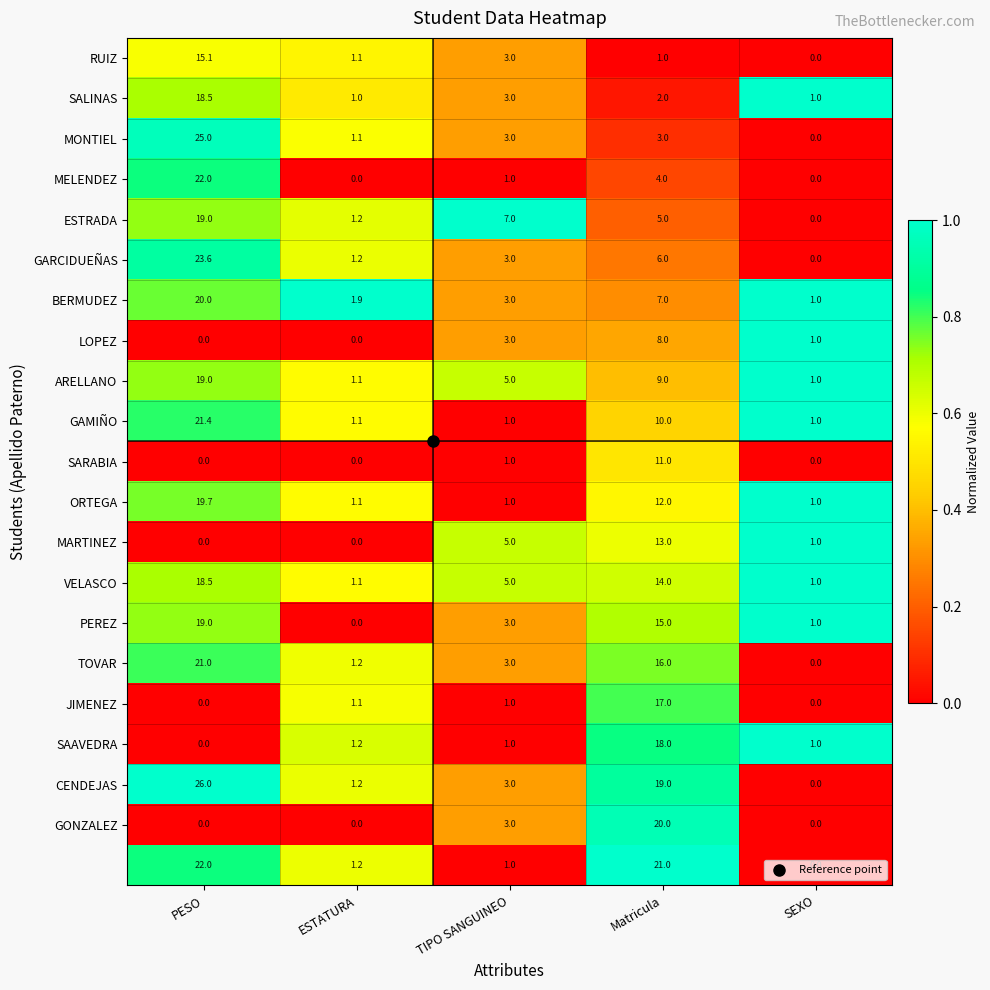

What is the greatest value displayed?

26.0